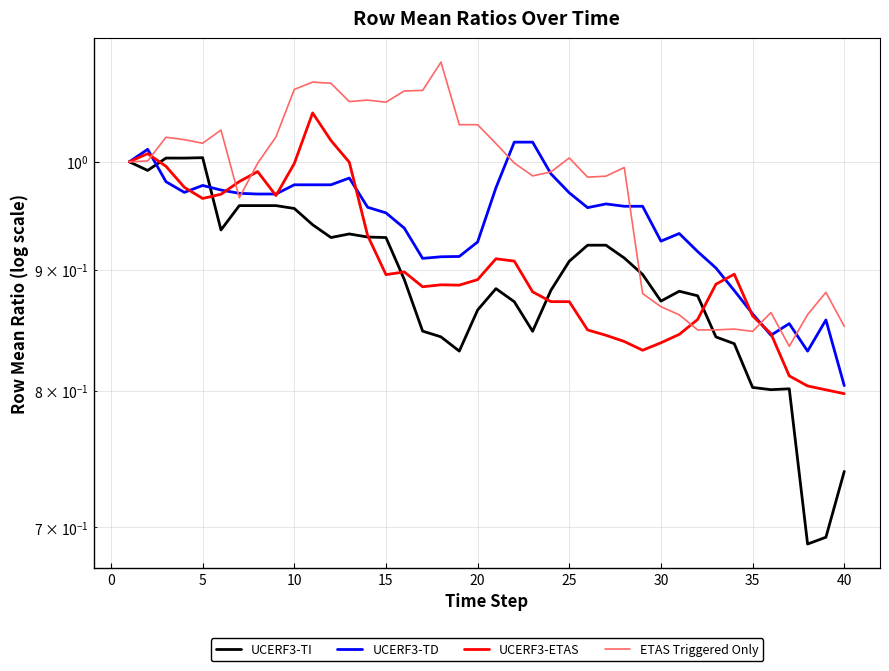

At how many categories does at least one series exceed 0?

40